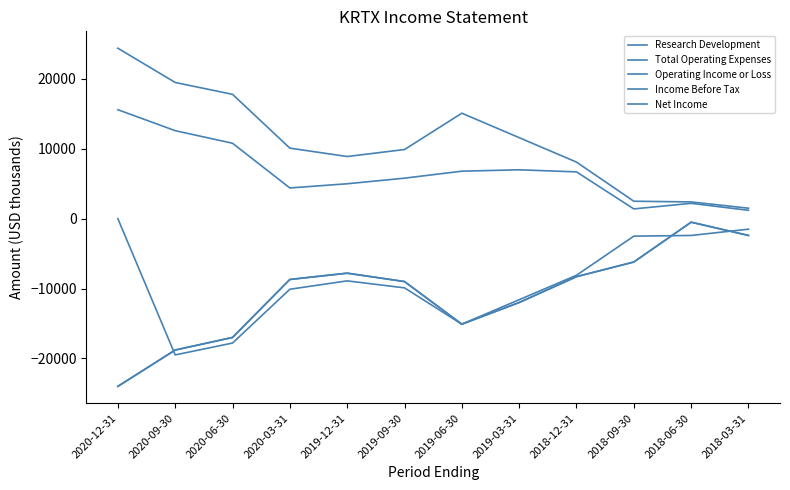

Reading left to right, transcribe all the data shown in this chart.

Research Development: 2020-12-31=15600	2020-09-30=12600	2020-06-30=10800	2020-03-31=4400	2019-12-31=5000	2019-09-30=5800	2019-06-30=6800	2019-03-31=7000	2018-12-31=6700	2018-09-30=1400	2018-06-30=2200	2018-03-31=1200
Total Operating Expenses: 2020-12-31=24400	2020-09-30=19500	2020-06-30=17800	2020-03-31=10100	2019-12-31=8900	2019-09-30=9900	2019-06-30=15100	2019-03-31=11600	2018-12-31=8100	2018-09-30=2500	2018-06-30=2400	2018-03-31=1500
Operating Income or Loss: 2020-12-31=0	2020-09-30=-19500	2020-06-30=-17800	2020-03-31=-10100	2019-12-31=-8900	2019-09-30=-9900	2019-06-30=-15100	2019-03-31=-11600	2018-12-31=-8100	2018-09-30=-2500	2018-06-30=-2400	2018-03-31=-1500
Income Before Tax: 2020-12-31=-24000	2020-09-30=-18800	2020-06-30=-17000	2020-03-31=-8700	2019-12-31=-7800	2019-09-30=-9000	2019-06-30=-15100	2019-03-31=-12000	2018-12-31=-8300	2018-09-30=-6200	2018-06-30=-500	2018-03-31=-2400
Net Income: 2020-12-31=-24000	2020-09-30=-18800	2020-06-30=-17000	2020-03-31=-8700	2019-12-31=-7800	2019-09-30=-9000	2019-06-30=-15100	2019-03-31=-12000	2018-12-31=-8300	2018-09-30=-6200	2018-06-30=-500	2018-03-31=-2400